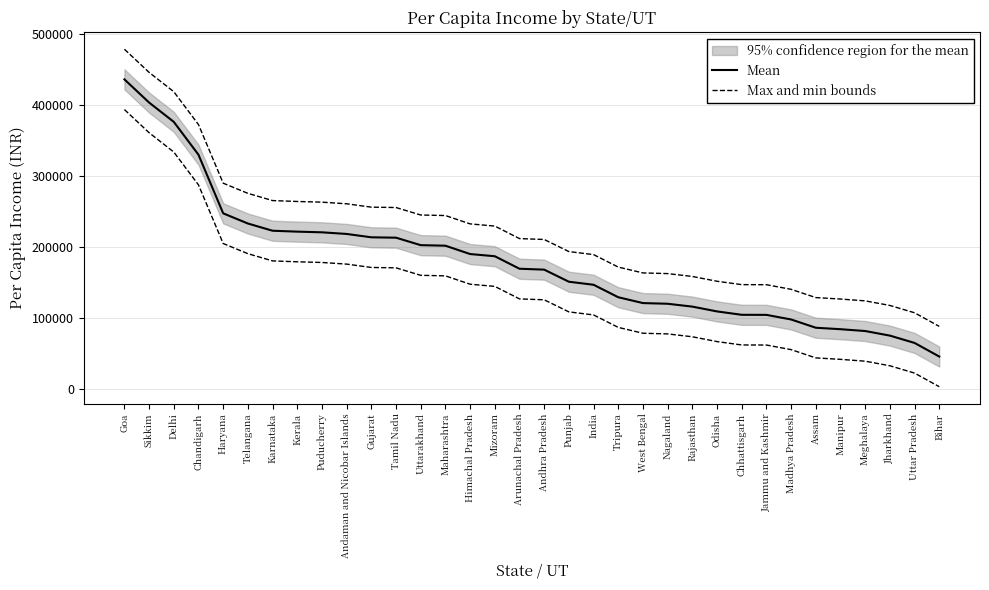

What is the label of the 16th point from the left?

Mizoram